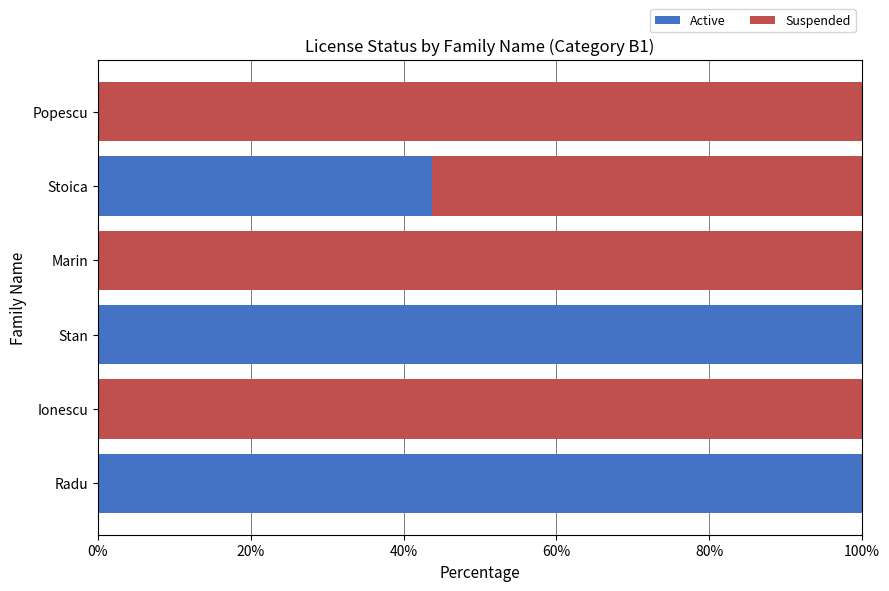

What is the highest value of the Active series?

100.0